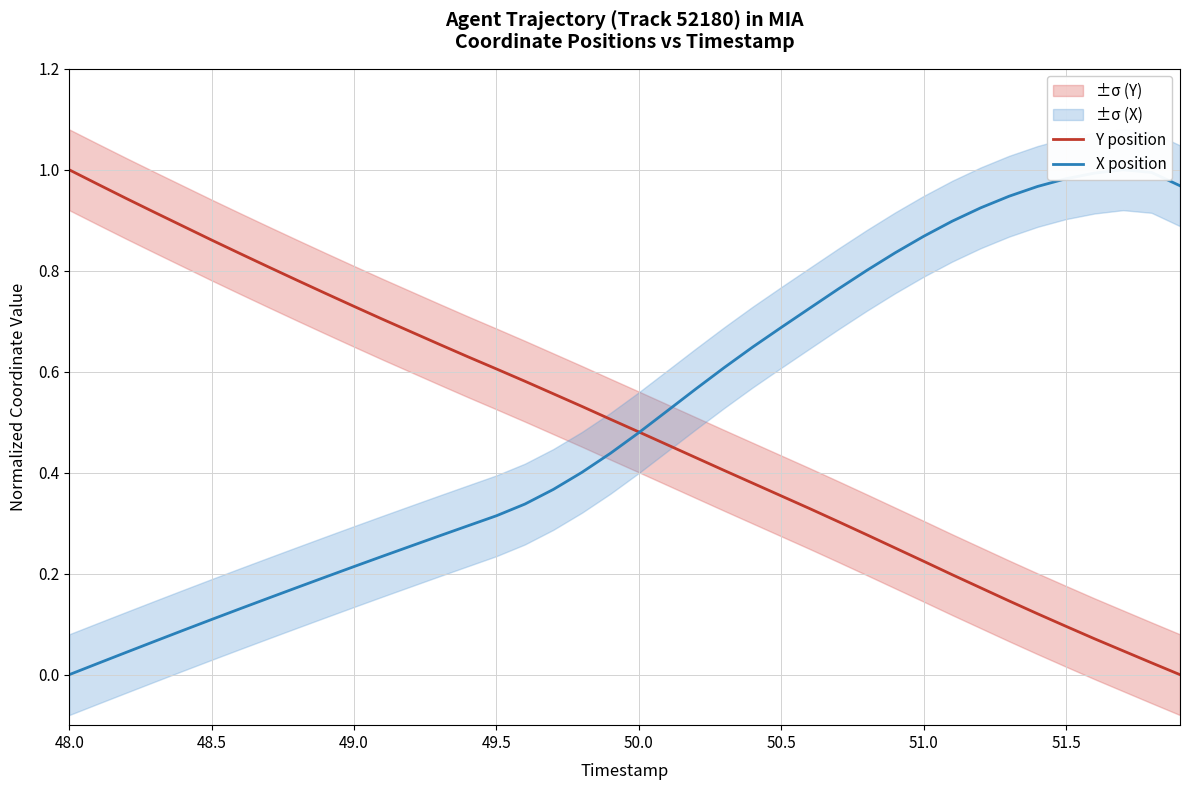

How many values in Y position are above zero?

39